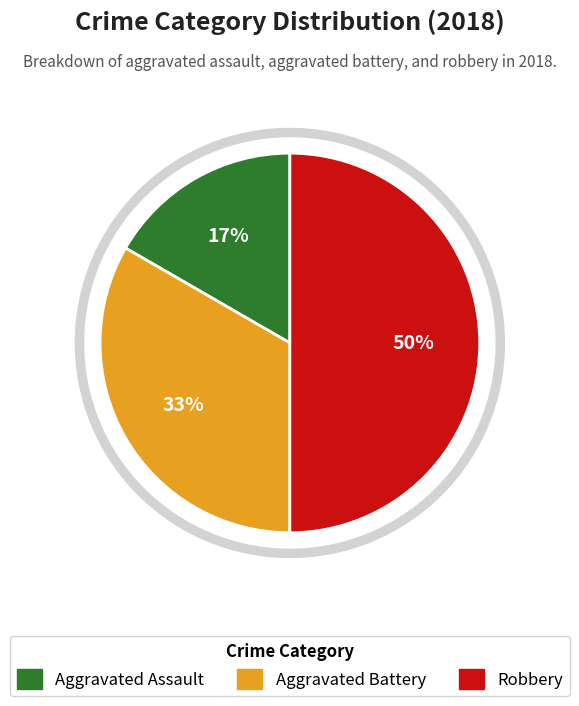

Which category has the biggest portion of the pie?

Robbery